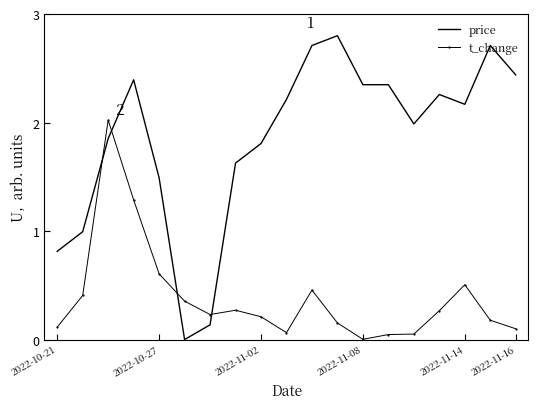

What are all the series names shown in the legend?

price, t_change